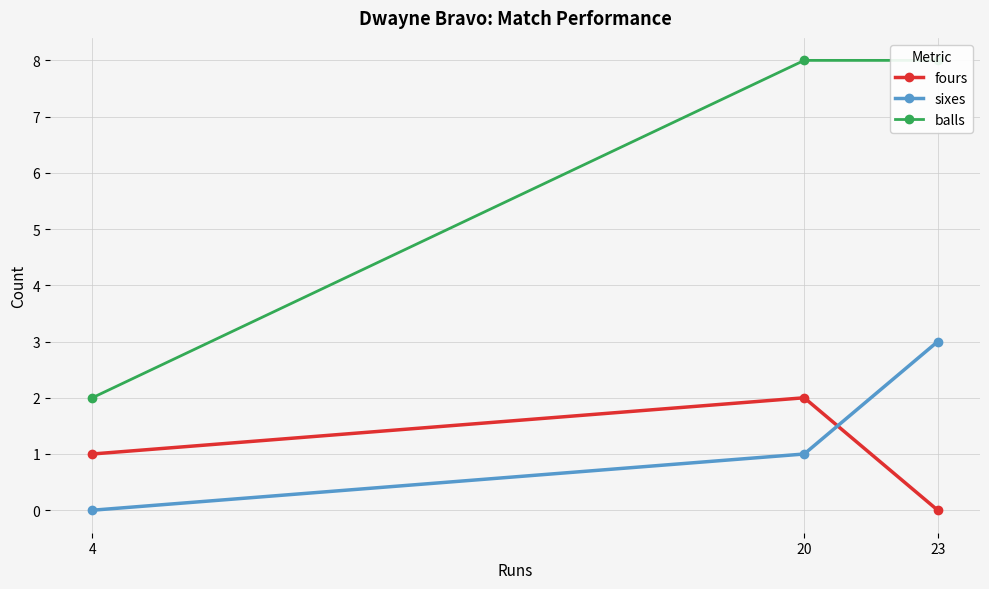

What value does the balls series have at 20?

8